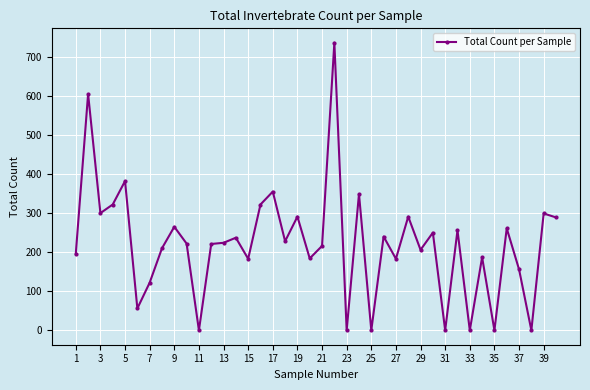

What is the greatest value displayed?

736